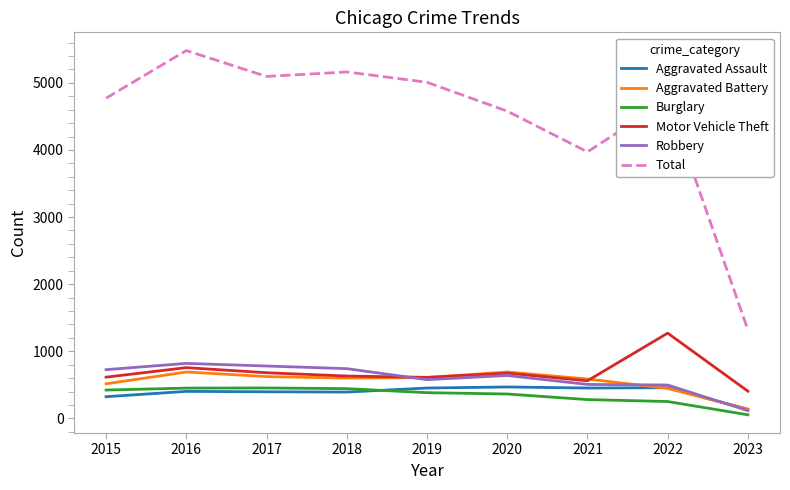

What are all the series names shown in the legend?

Aggravated Assault, Aggravated Battery, Burglary, Motor Vehicle Theft, Robbery, Total